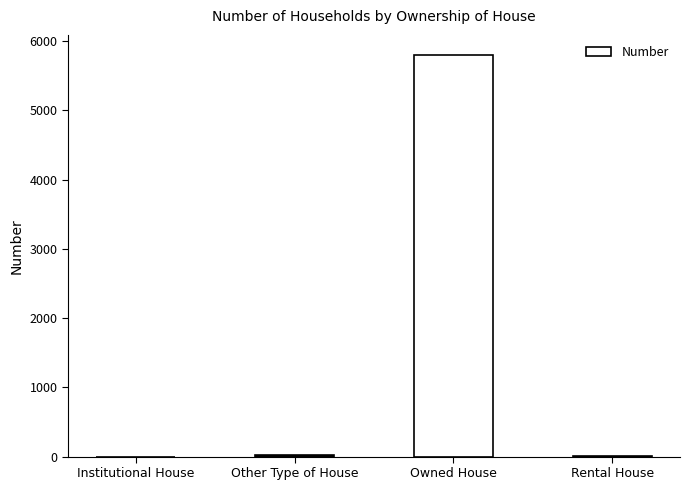

How many distinct data groups are displayed?

1